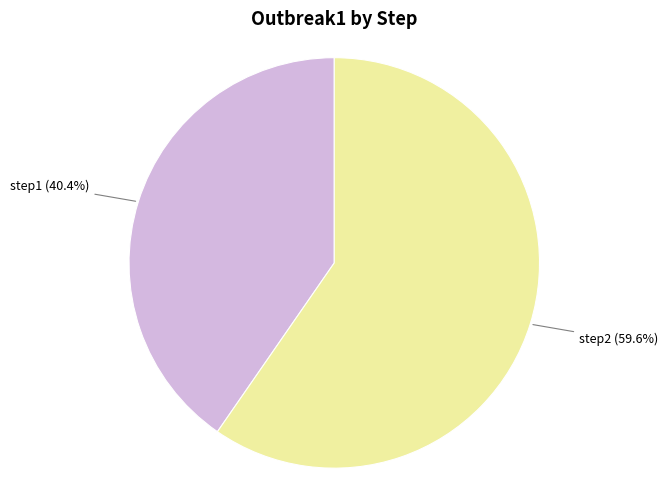

Does any single category account for the majority?

Yes